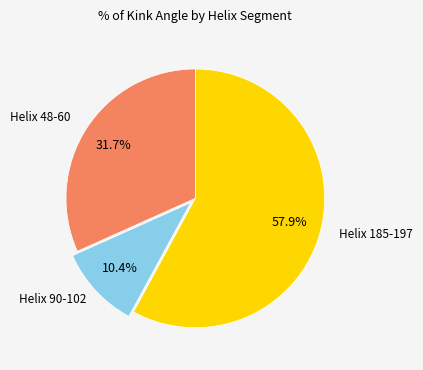

How many slices are in this pie chart?

3